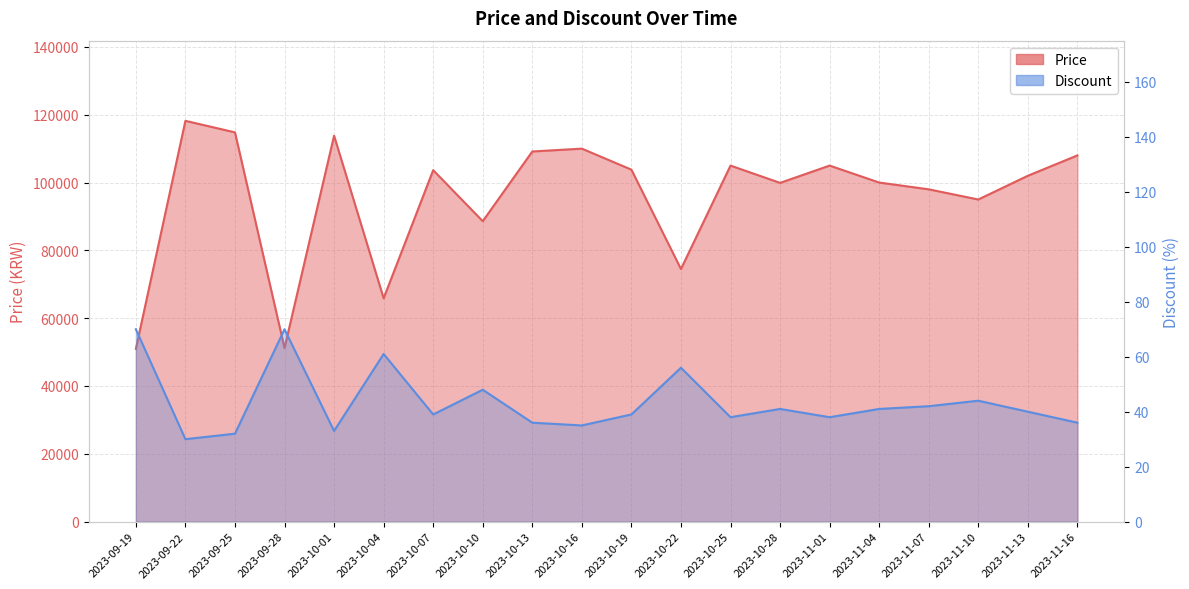

What position from the left is 2023-10-13?

9